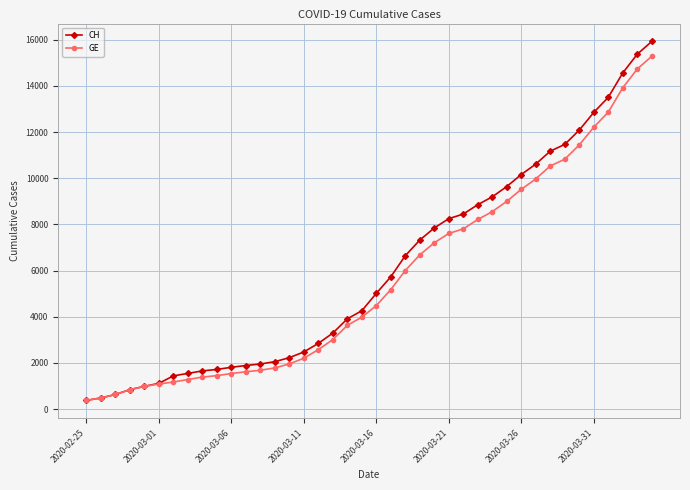

What is the value of the CH point at the 6th from the left?

1113